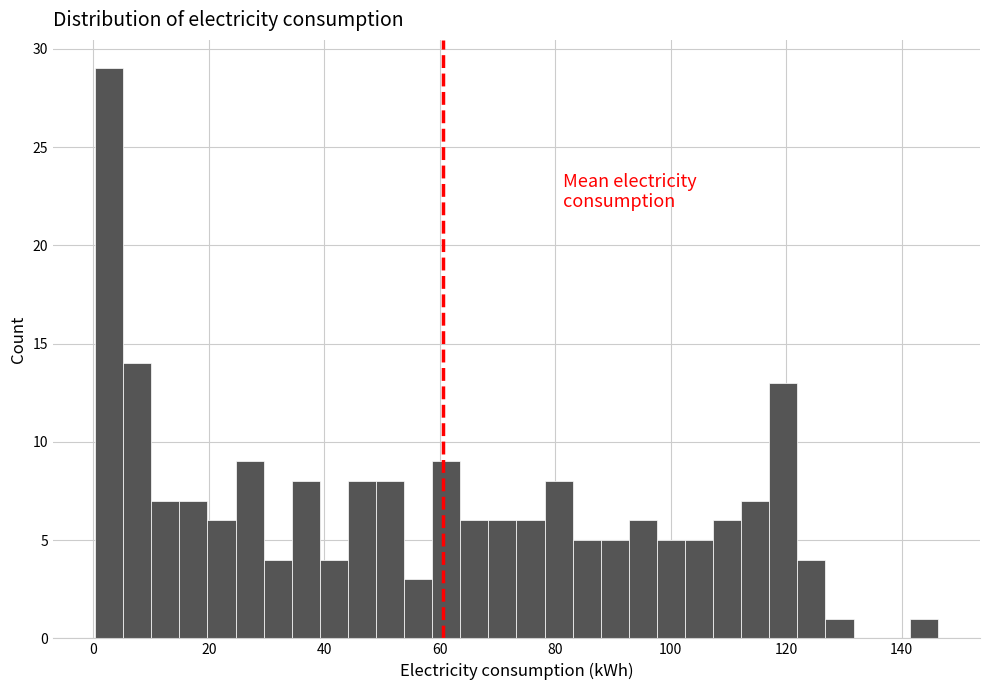

Read against the x-axis, roughly where is the centre of the tallest bar?

2